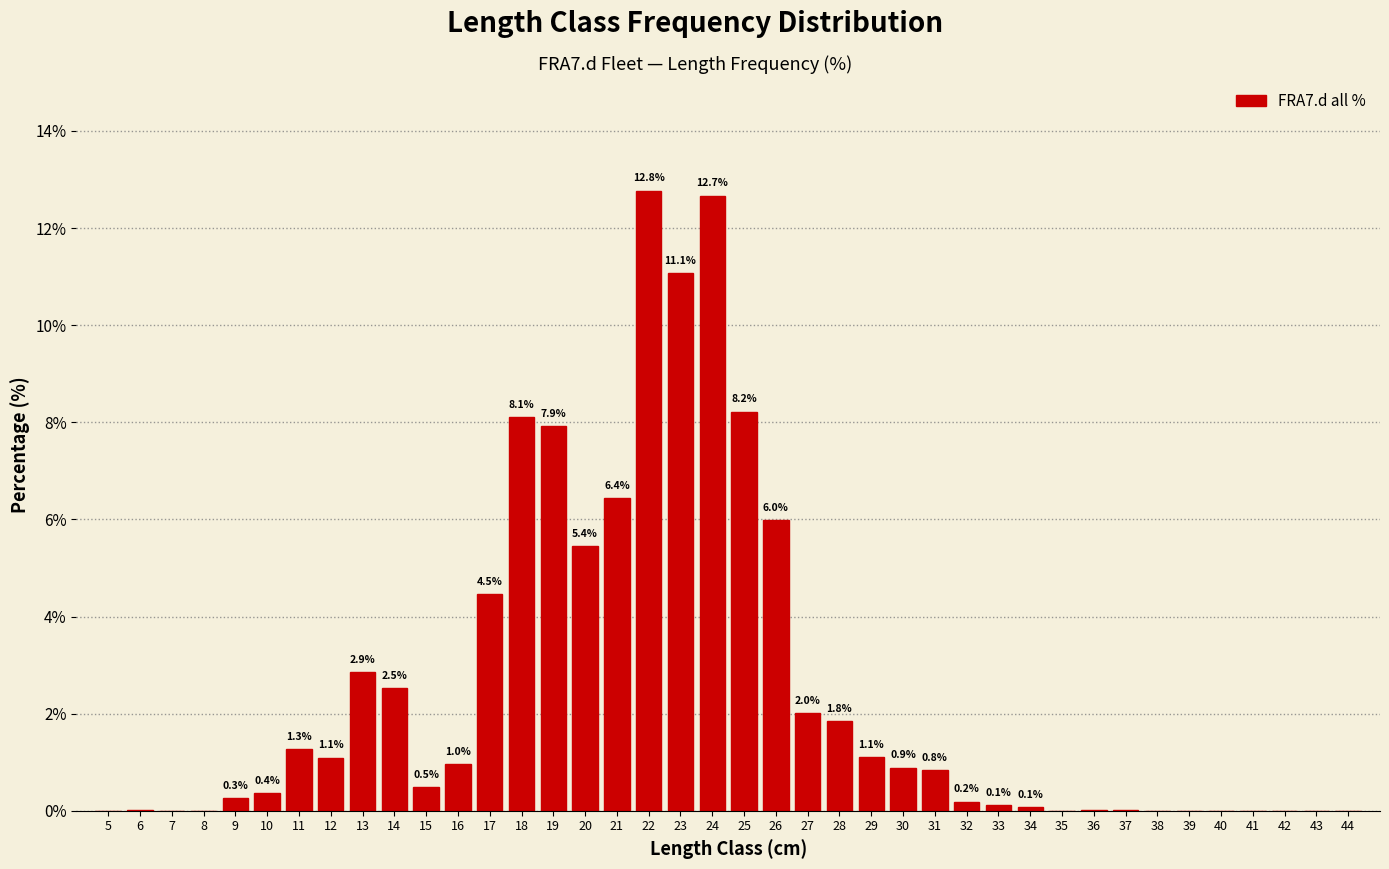

The value at 28 is 1.8. True or false?

True